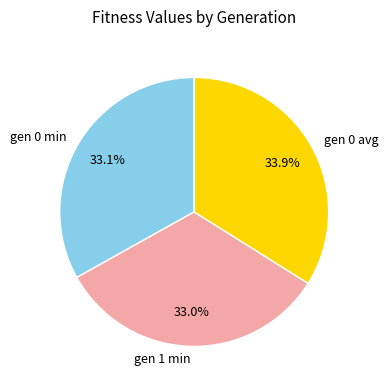

To the nearest percent, what is the difference between the gen 0 avg and gen 1 min slice percentages?

1%